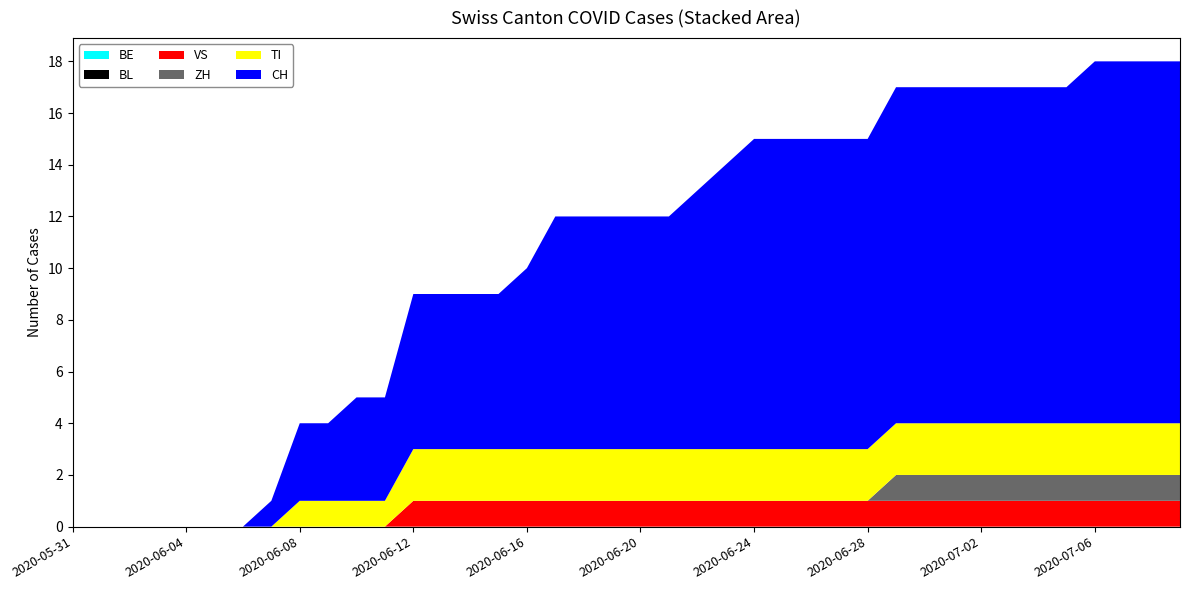

Reading right to left, transcribe all the data shown in this chart.

BE: 0	0	0	0	0	0	0	0	0	0	0	0	0	0	0	0	0	0	0	0	0	0	0	0	0	0	0	0	0	0	0	0	0	0	0	0	0	0	0	0
BL: 0	0	0	0	0	0	0	0	0	0	0	0	0	0	0	0	0	0	0	0	0	0	0	0	0	0	0	0	0	0	0	0	0	0	0	0	0	0	0	0
VS: 1	1	1	1	1	1	1	1	1	1	1	1	1	1	1	1	1	1	1	1	1	1	1	1	1	1	1	1	0	0	0	0	0	0	0	0	0	0	0	0
ZH: 1	1	1	1	1	1	1	1	1	1	1	0	0	0	0	0	0	0	0	0	0	0	0	0	0	0	0	0	0	0	0	0	0	0	0	0	0	0	0	0
TI: 2	2	2	2	2	2	2	2	2	2	2	2	2	2	2	2	2	2	2	2	2	2	2	2	2	2	2	2	1	1	1	1	0	0	0	0	0	0	0	0
CH: 14	14	14	14	13	13	13	13	13	13	13	12	12	12	12	12	11	10	9	9	9	9	9	7	6	6	6	6	4	4	3	3	1	0	0	0	0	0	0	0